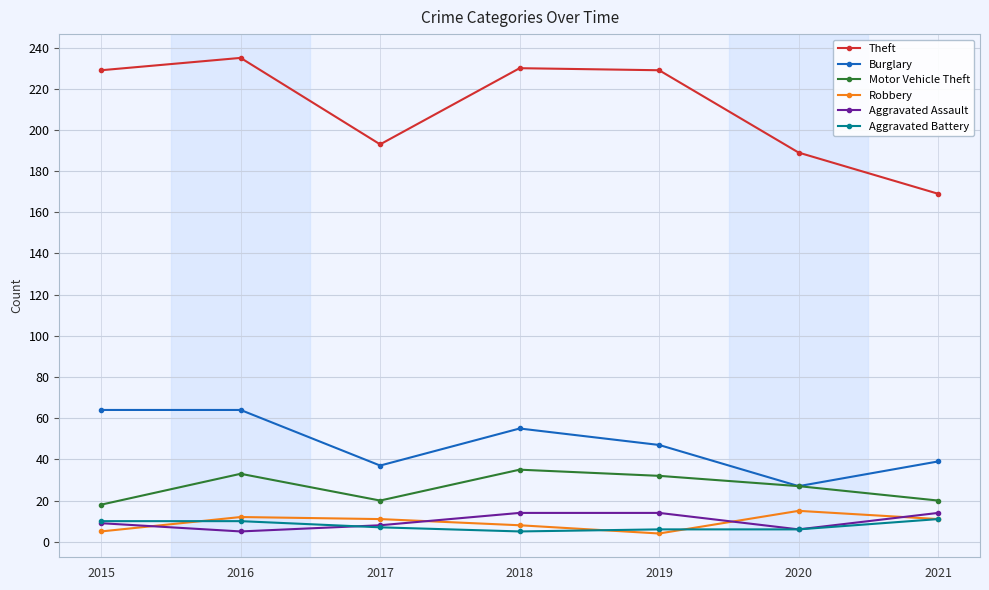

Which series has the largest range (max minus min)?

Theft